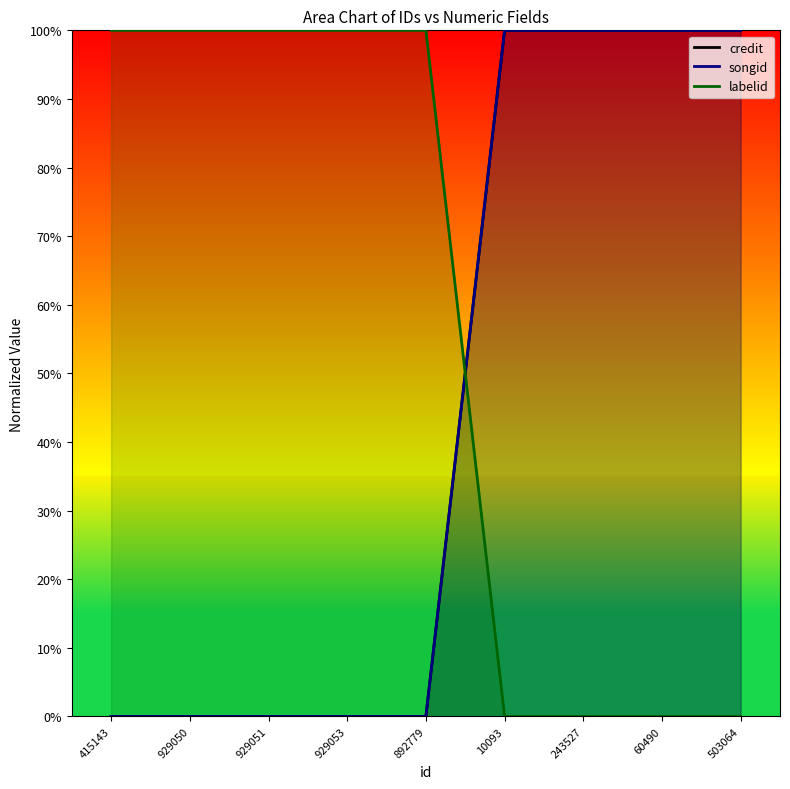

What is the label of the 7th point from the right?

929051